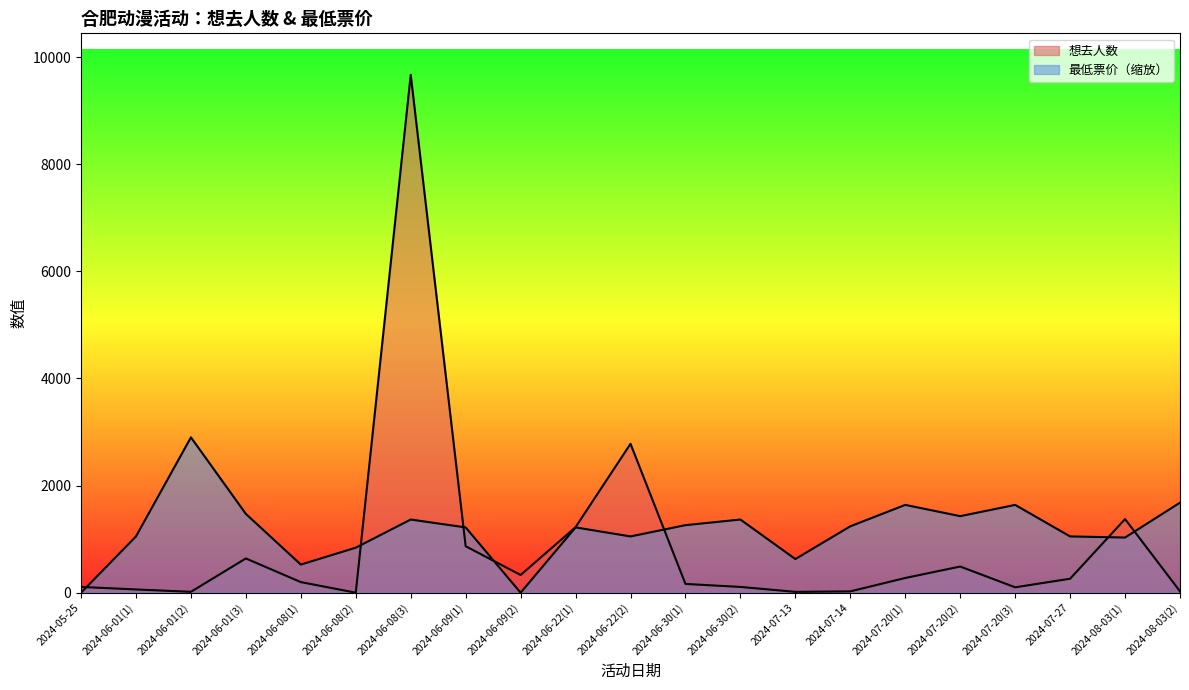

How many interior local peaks does the 想去人数 series have?

5